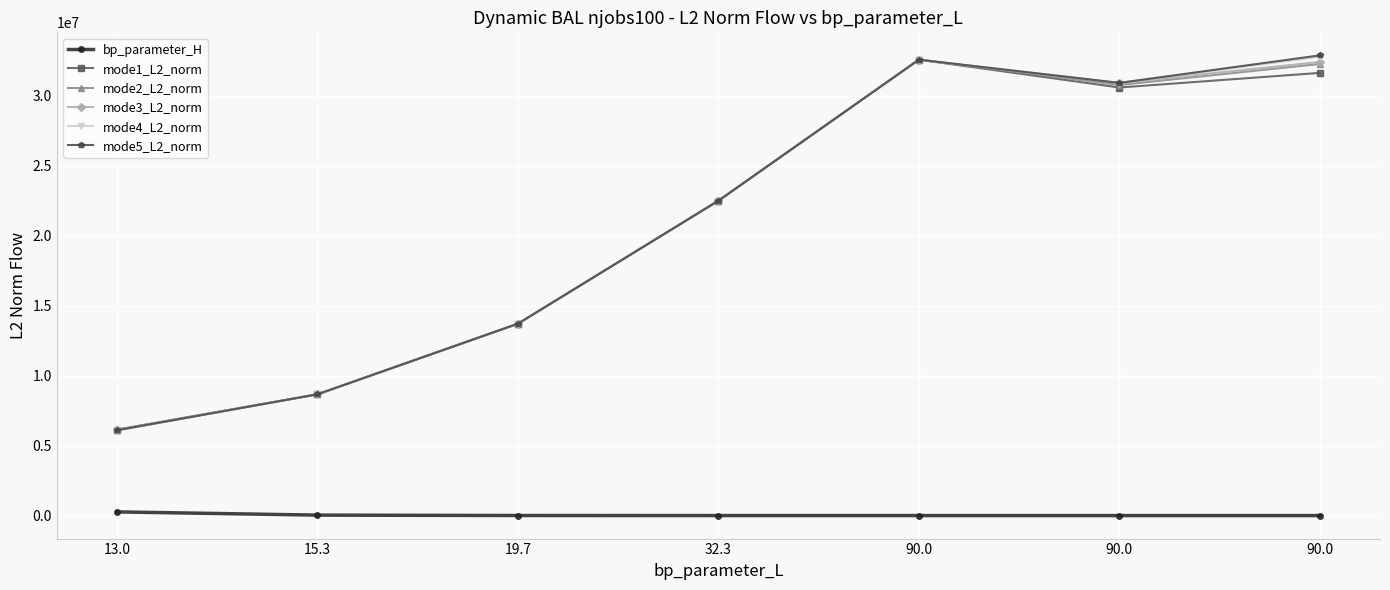

How many values in the mode3_L2_norm series exceed 22486107?

4